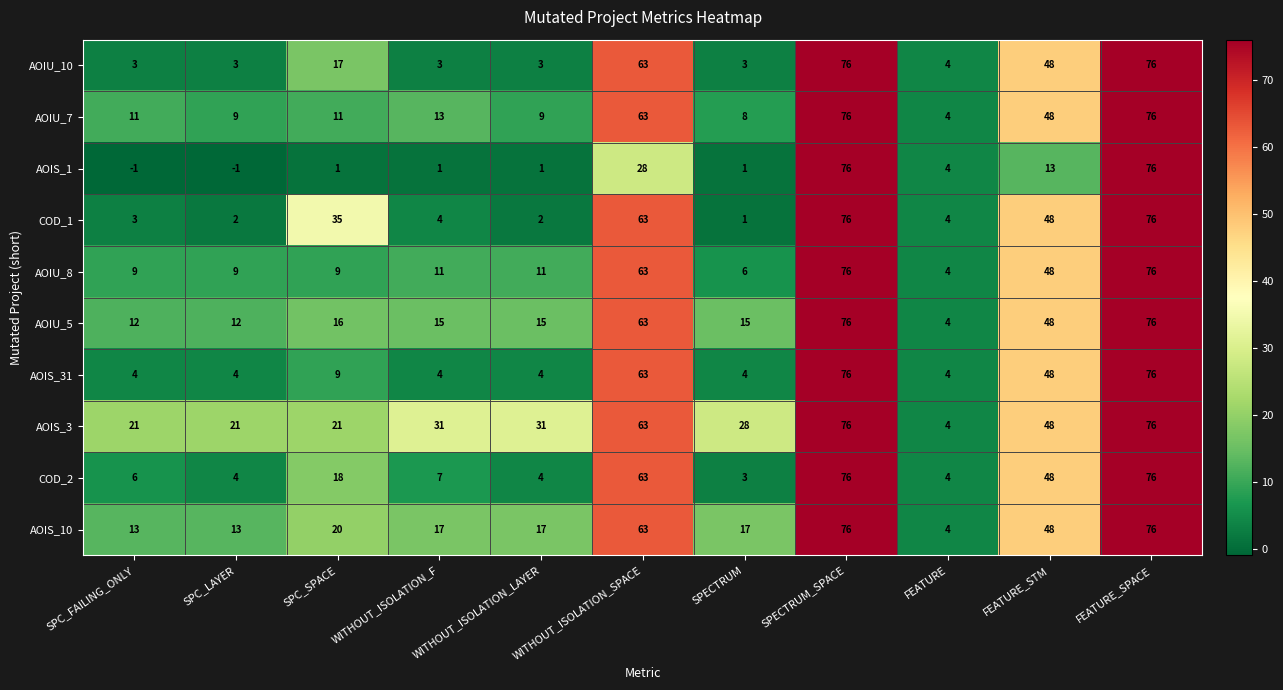

Which series has the largest range (max minus min)?

AOIS_1